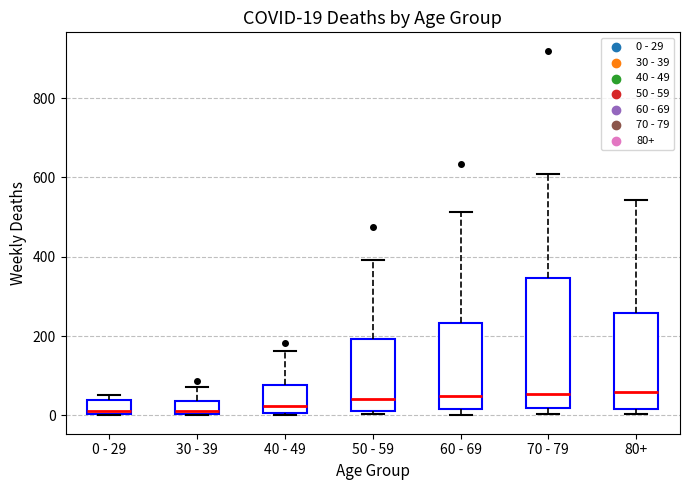

Comparing the boxes themselves (not the whiskers), which one is the tallest?

70 - 79